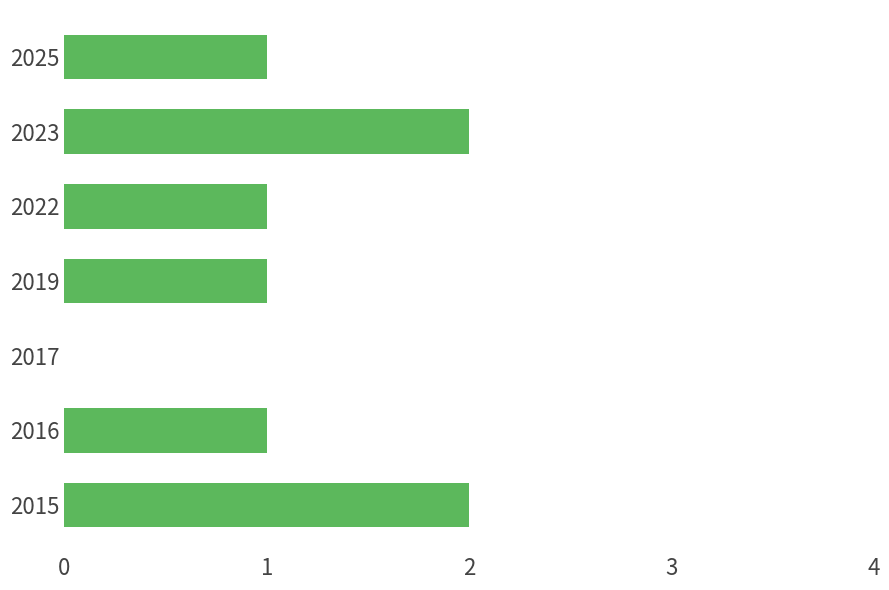

Is it true that the value at 2023 is 1?

False